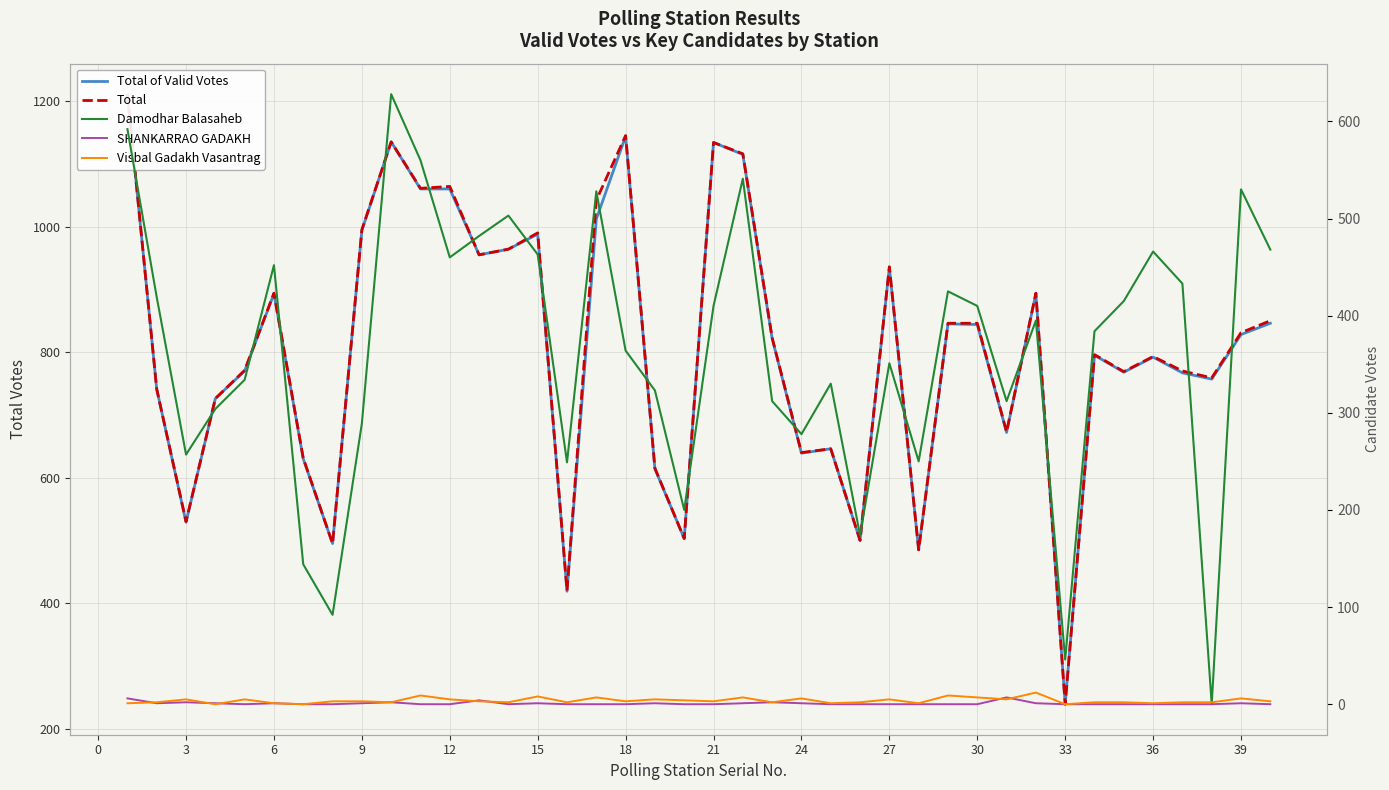

Which series has the widest spread of values?

Total